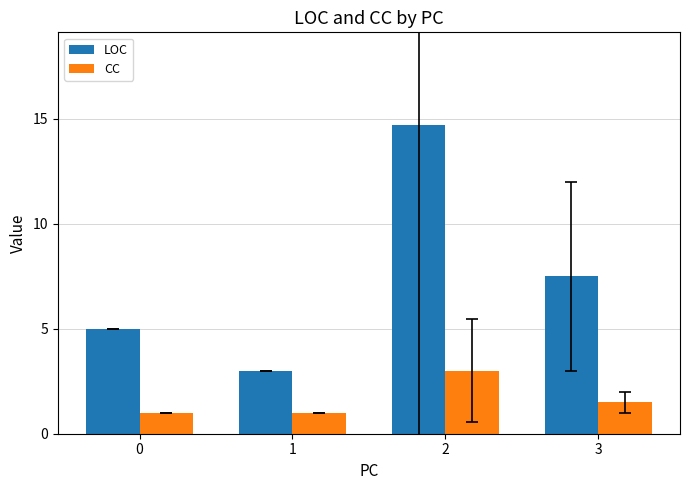

At how many categories does at least one series exceed 4?

3